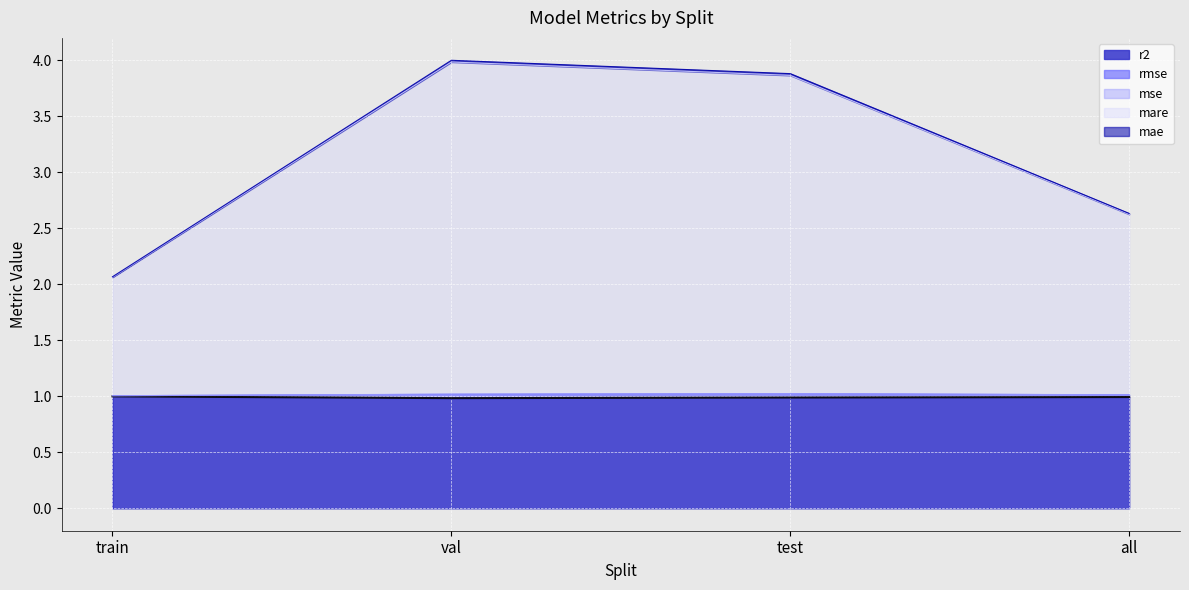

What is the total value across all series at test?

8.7